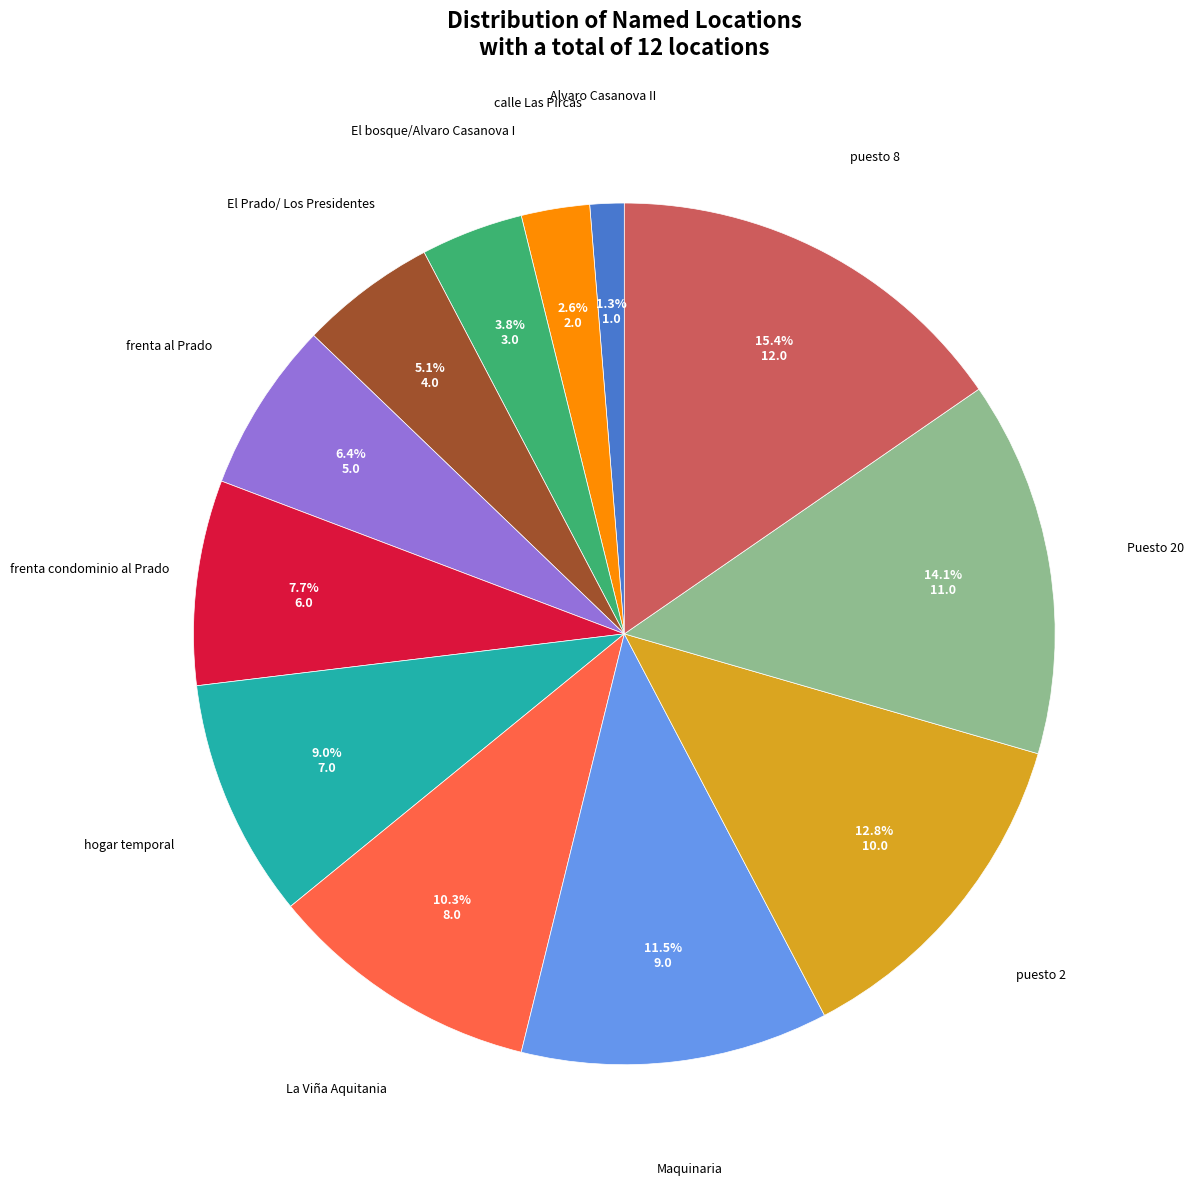

How many slices are in this pie chart?

12